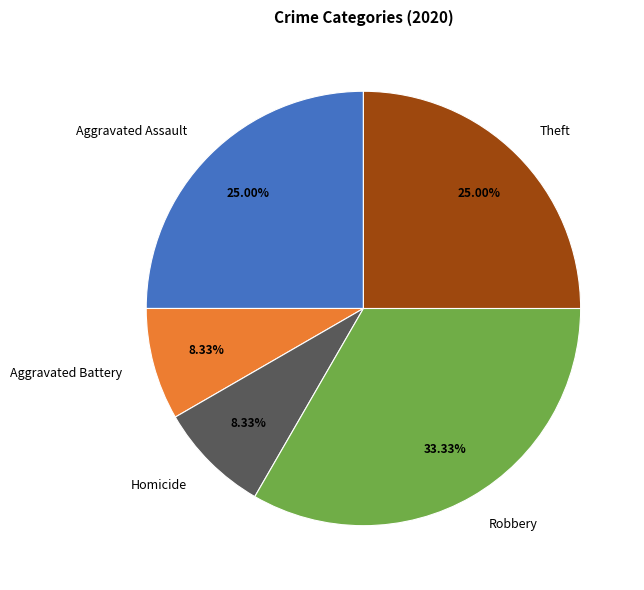

How much of the chart is everything except Aggravated Assault?

75.0%